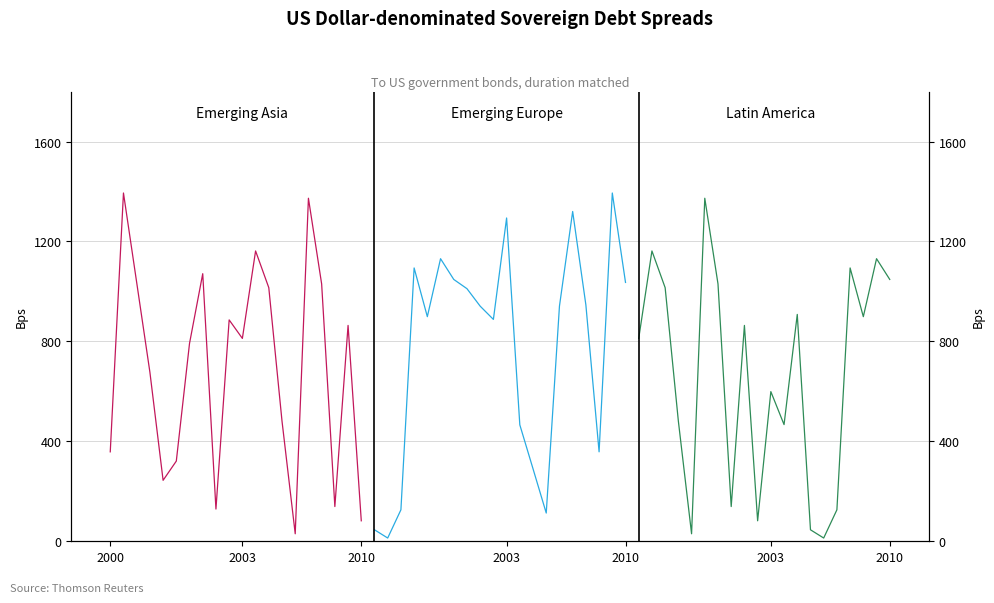

Reading left to right, transcribe all the data shown in this chart.

Emerging Asia: 358	1394	1036	677	244	321	792	1071	129	886	812	1162	1015	481	30	1373	1030	139	864	82
Emerging Europe: 46	13	126	1094	899	1131	1048	1011	941	888	1294	466	290	113	941	1320	946	358	1394	1036
Latin America: 812	1162	1015	481	30	1373	1030	139	864	82	599	467	908	46	13	126	1094	899	1131	1048